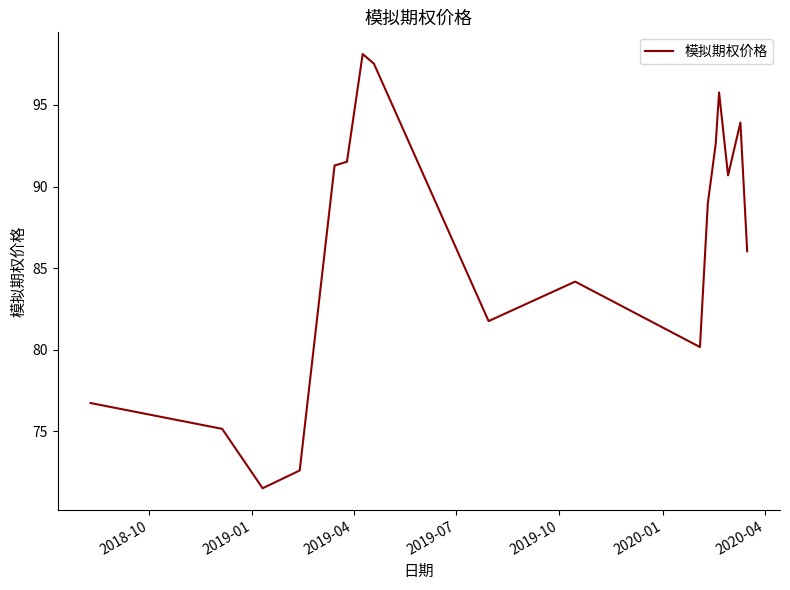

True or false: there are more than 1 points higher than both neighbors.

True